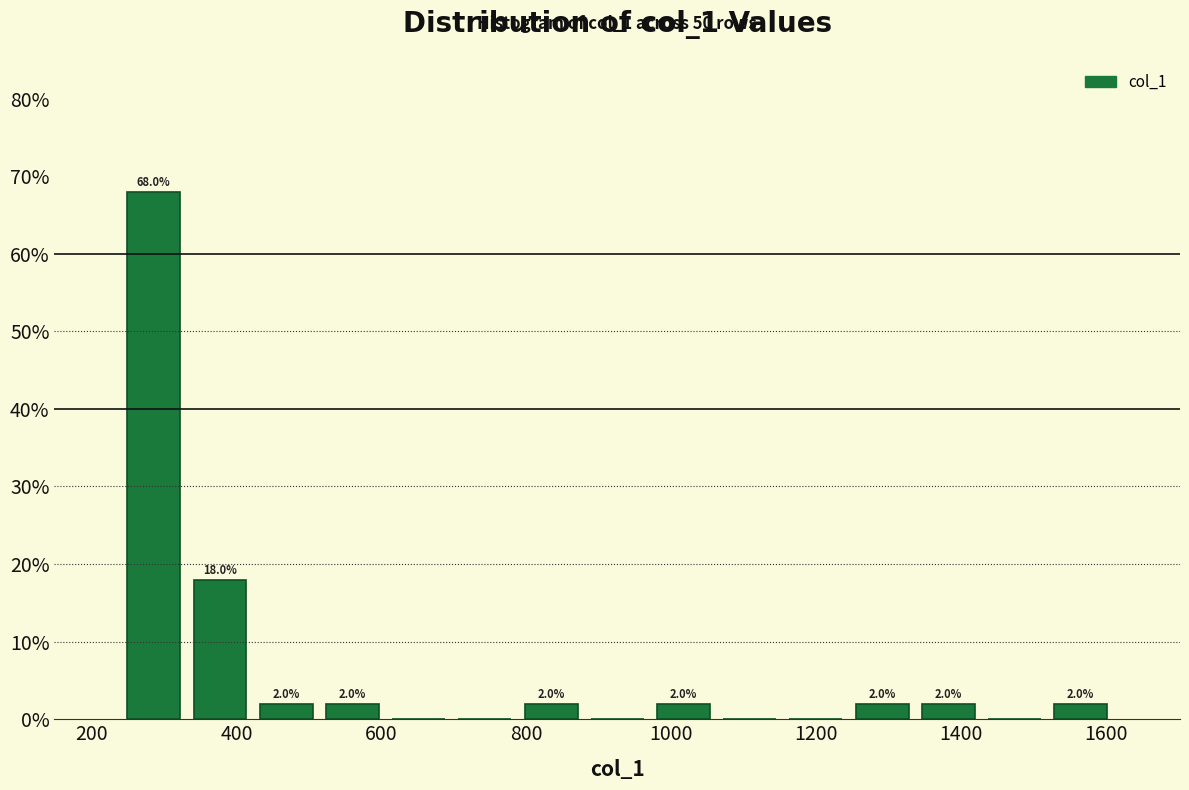

Which range on the x-axis has the tallest bar?

240 to 340